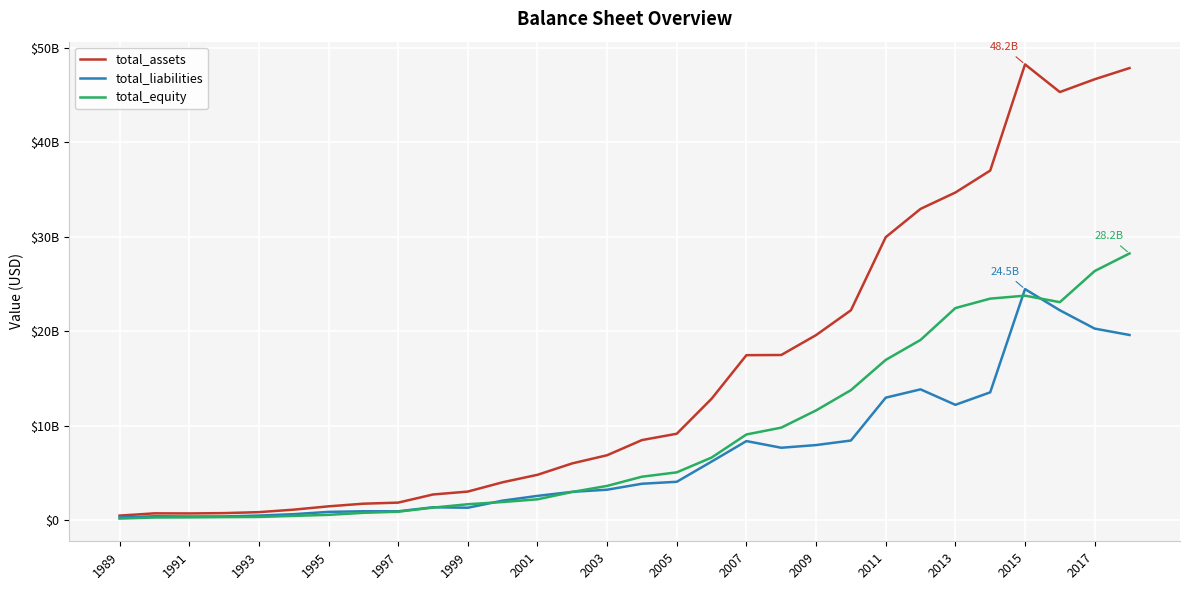

True or false: total_equity and total_liabilities intersect in this chart.

True